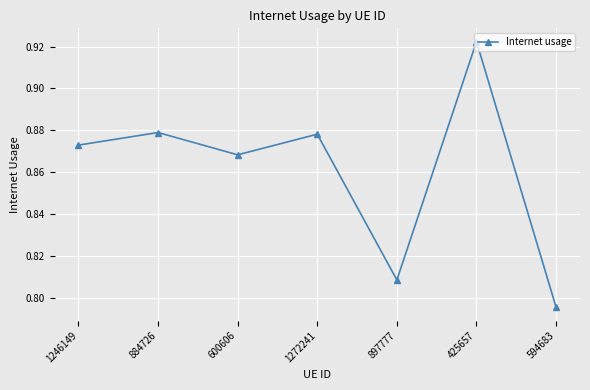

What is the difference between the maximum and minimum values?

0.1